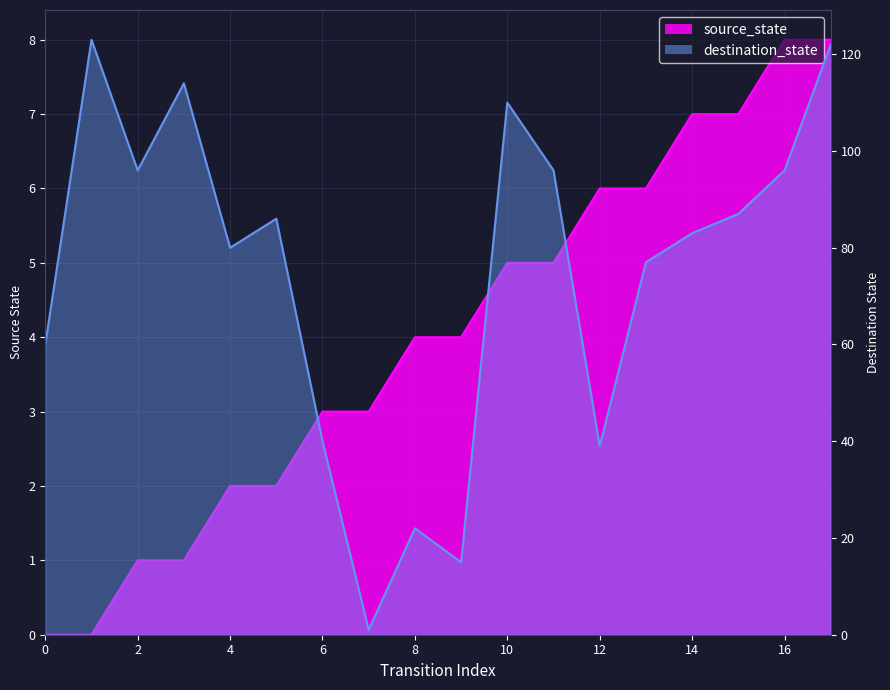

True or false: source_state has more than 0 interior local peaks.

False